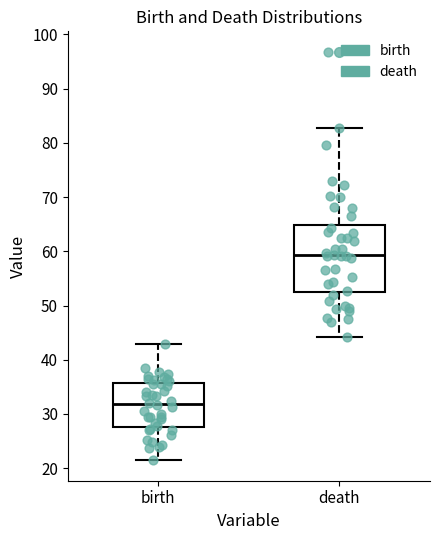

Reading left to right, transcribe this box plot: for each box, give where its median line is, the range the box spans, and where its two whiskers end, as read against the y-axis. The values are not printed on the chart, so give them approximately, as read against the axis.

birth: median 32, box 28 to 36, whiskers 21 to 43
death: median 59, box 53 to 65, whiskers 44 to 83